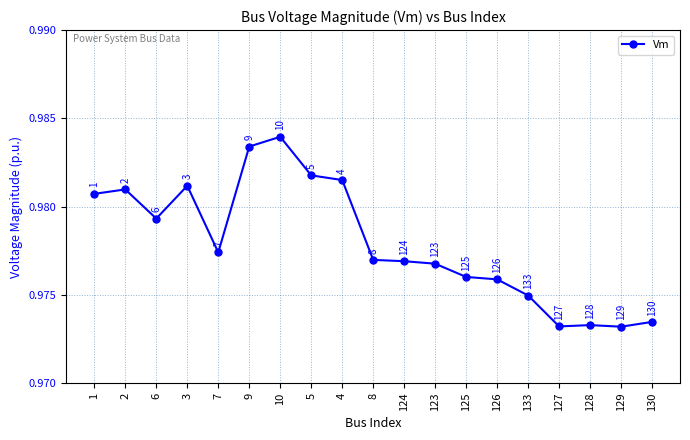

What position from the left is 124?

11